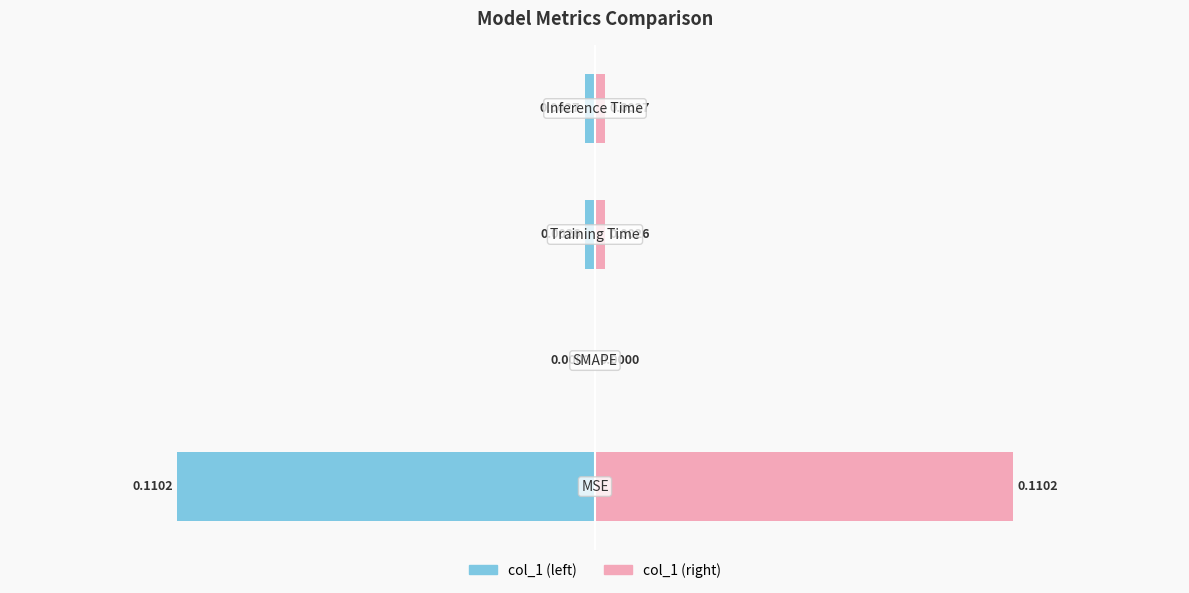

At how many categories does at least one series exceed 0?

3